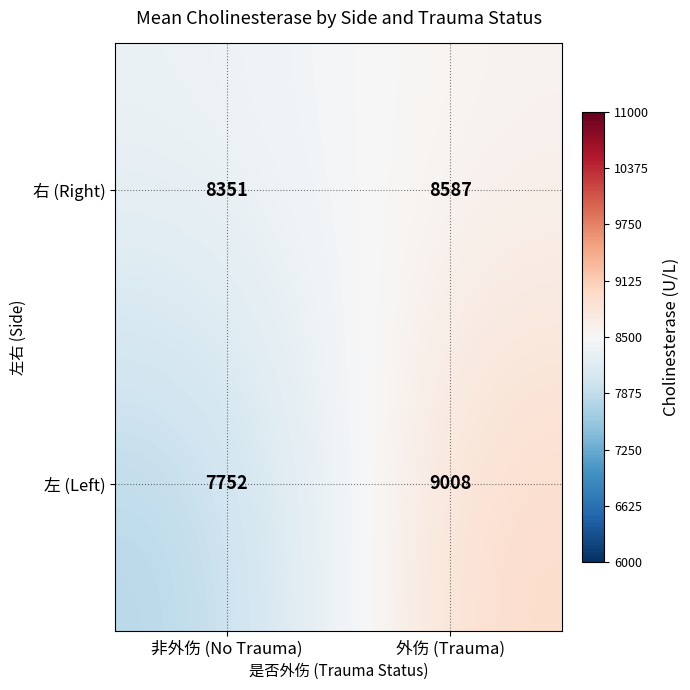

The value of 左 (Left) at 非外伤 (No Trauma) is 7752. True or false?

True